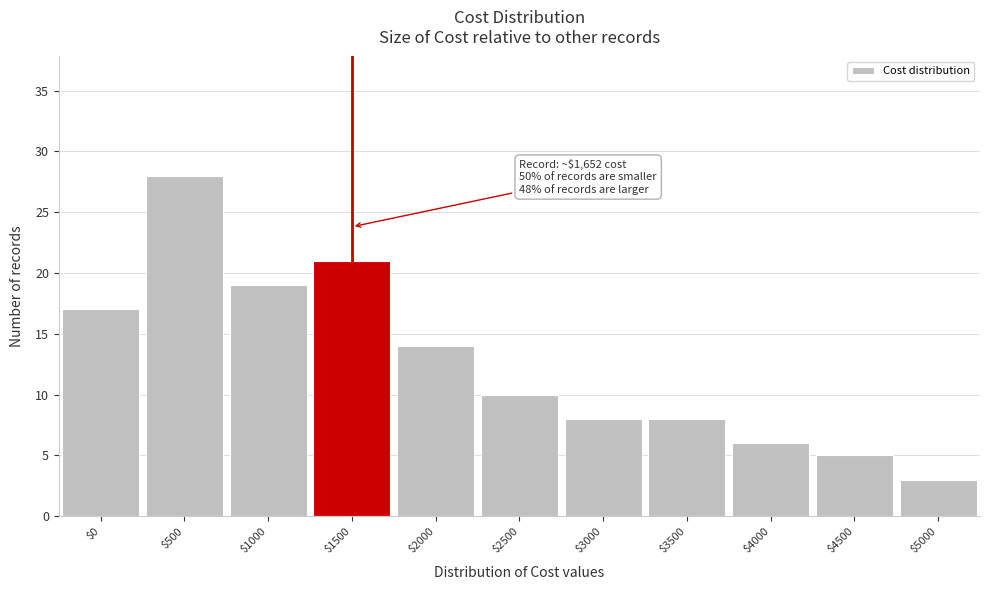

Reading left to right, extract all data points from this chart.

17	28	19	21	14	10	8	8	6	5	3